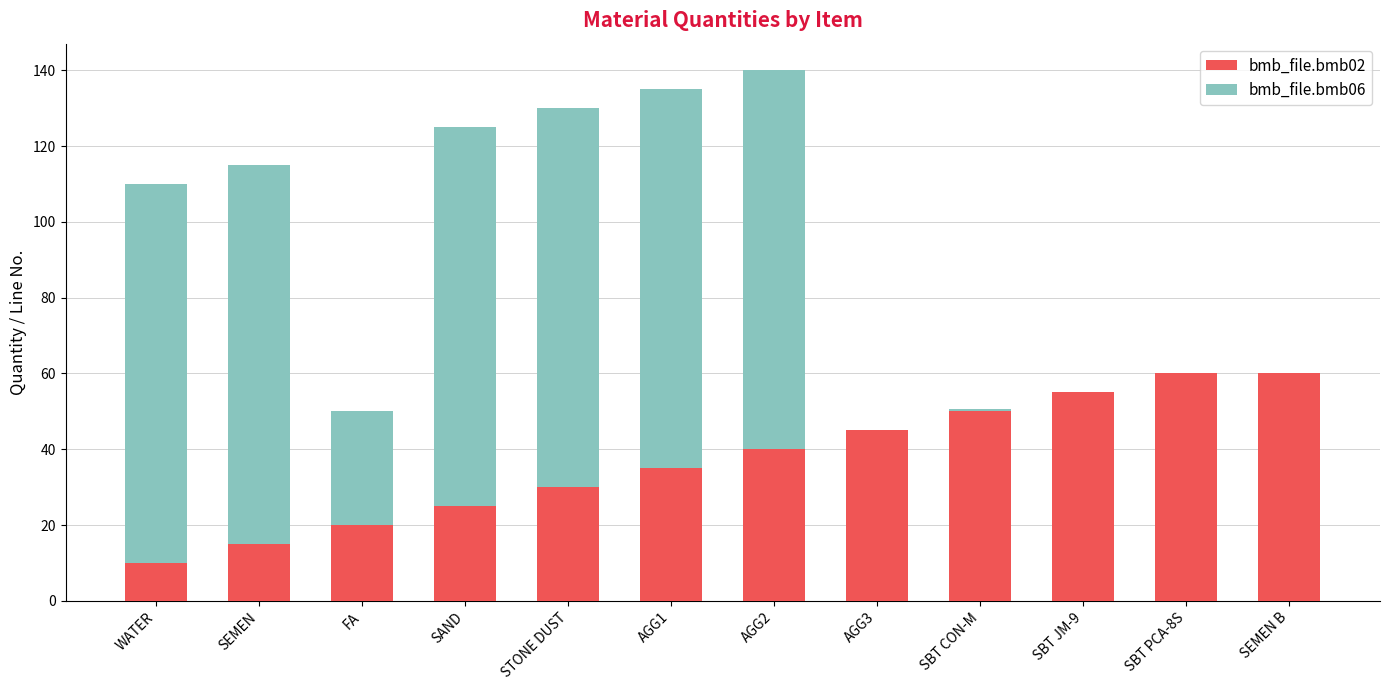

What are all the series names shown in the legend?

bmb_file.bmb02, bmb_file.bmb06